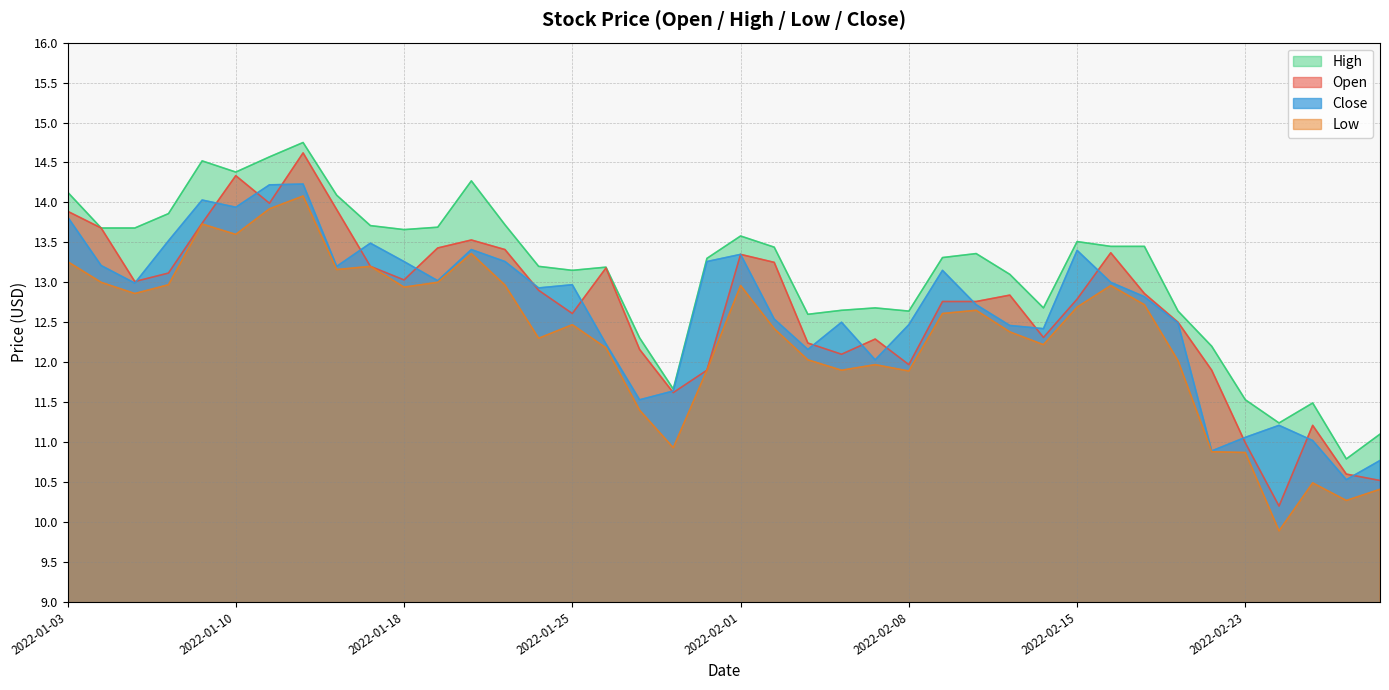

At 2022-01-24, list the series in order from largest to smallest.

High, Close, Open, Low